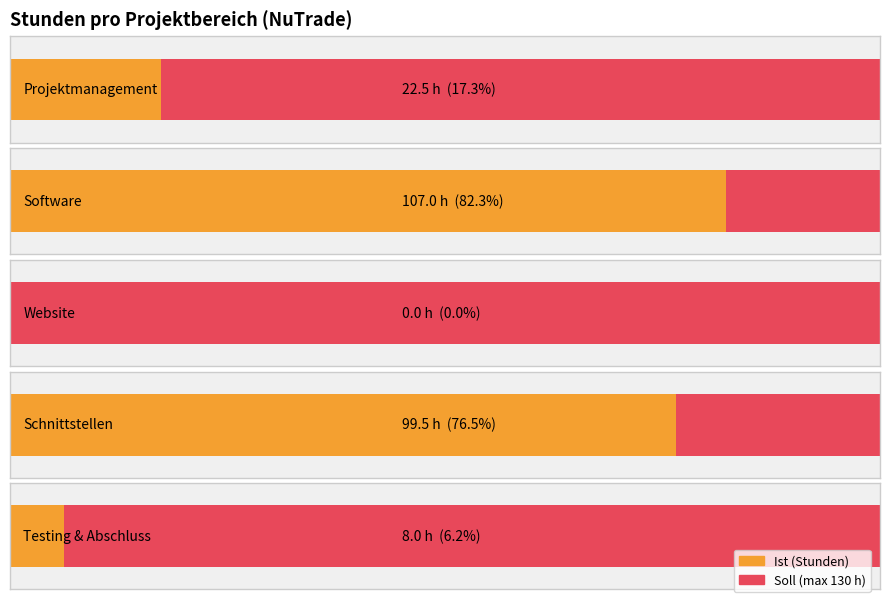

At which category does the chart reach its peak across all series?

Software